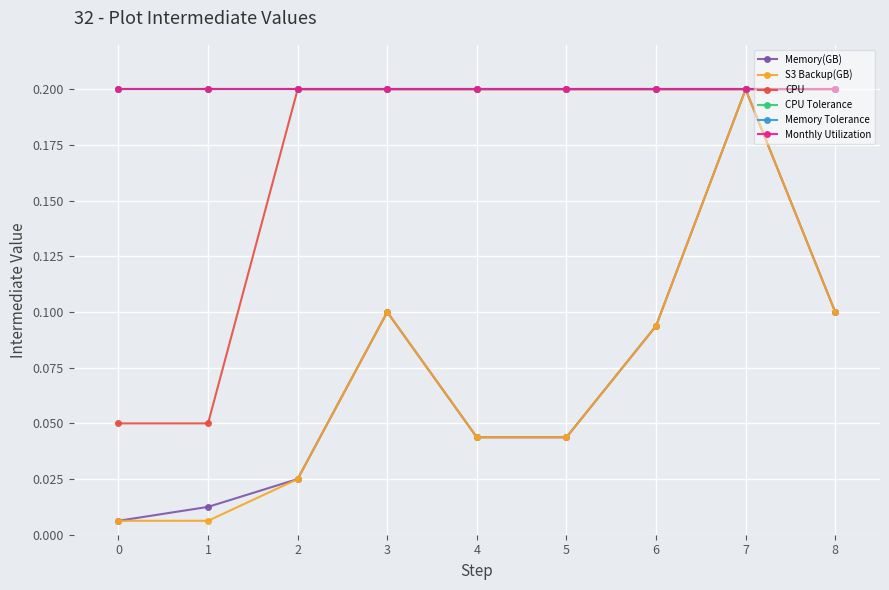

What is the average value of the S3 Backup(GB) series?

0.1